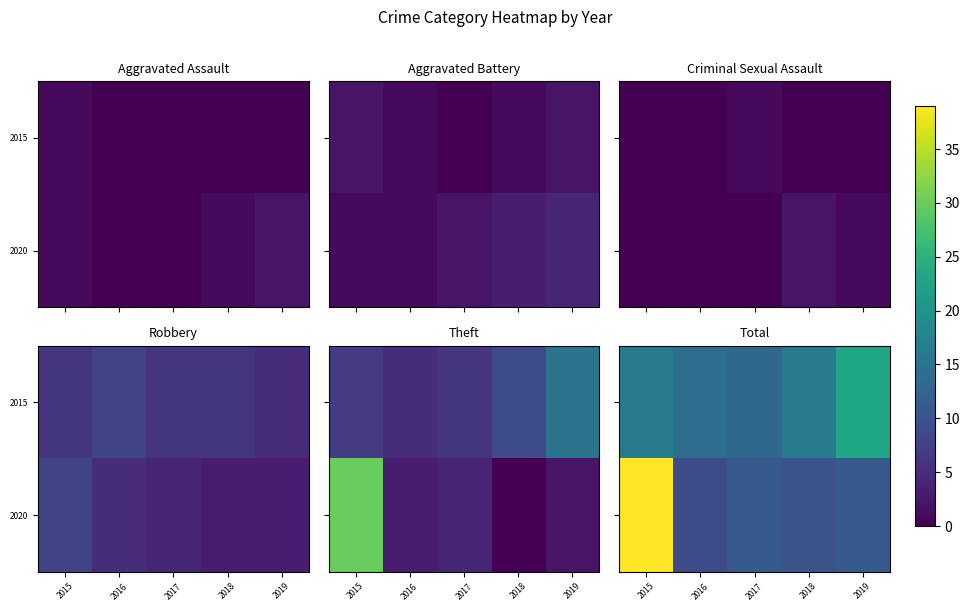

Count the number of categories in the chart.

5